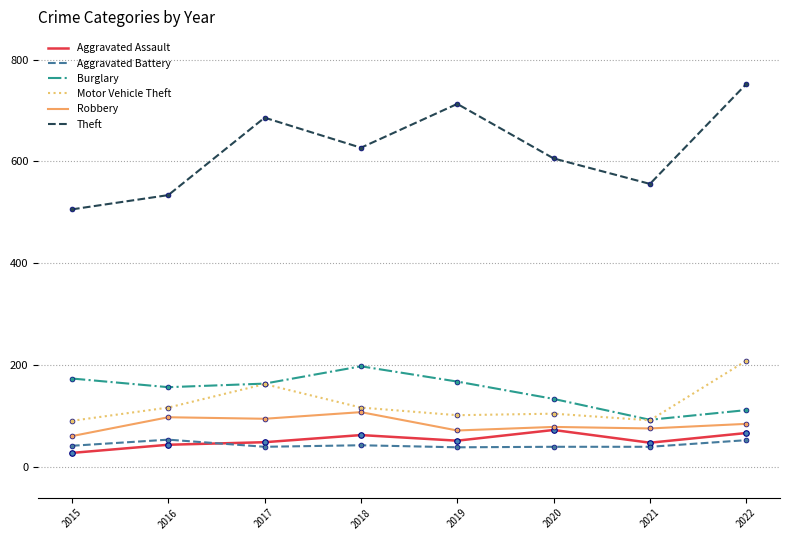

How many lines are shown in the chart?

6